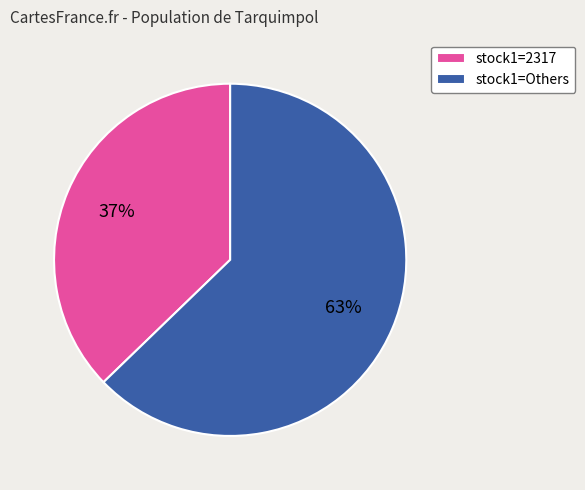

How many slices are in this pie chart?

2